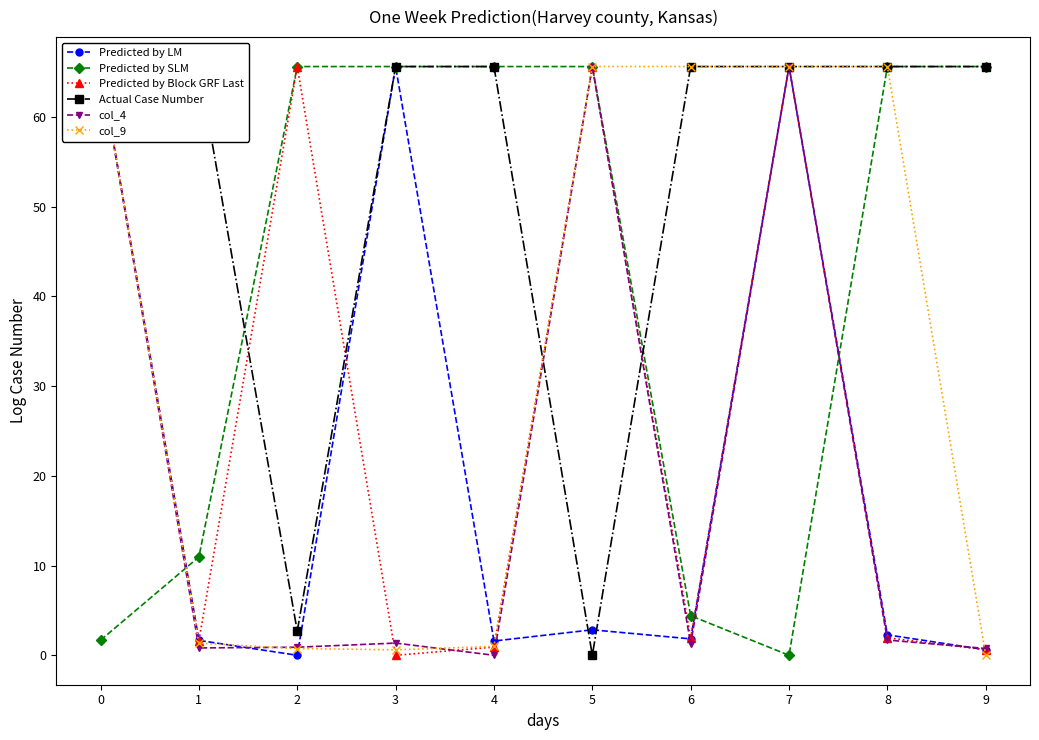

At 1, list the series in order from smallest to largest.

col_4, col_9, Predicted by Block GRF Last, Predicted by LM, Predicted by SLM, Actual Case Number